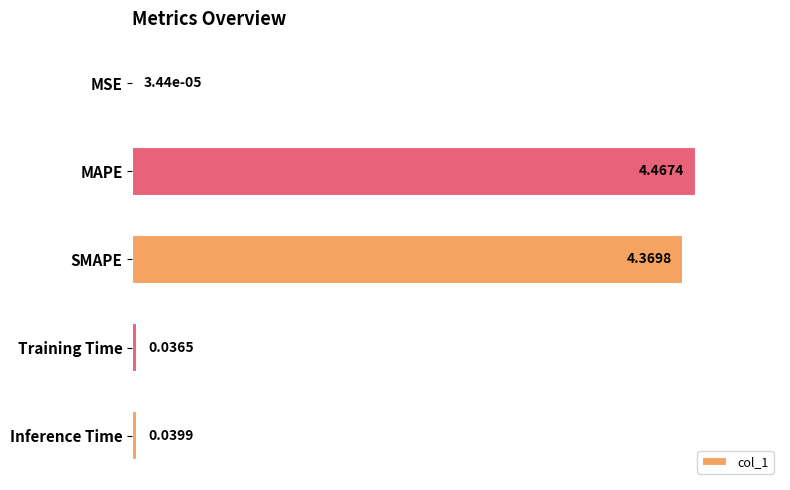

What is the sum of all values?

2.0